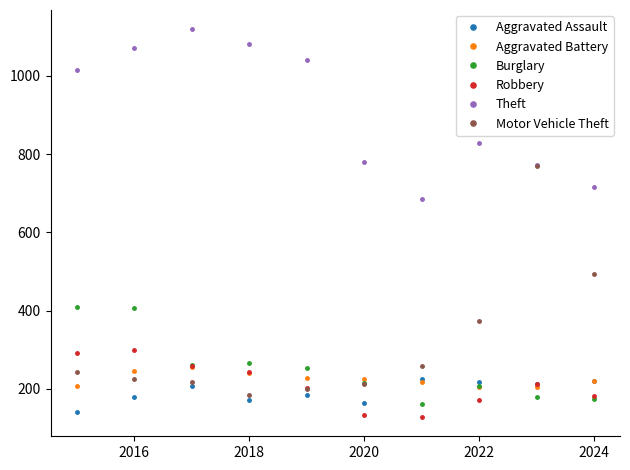

How many data points does each series have?

10